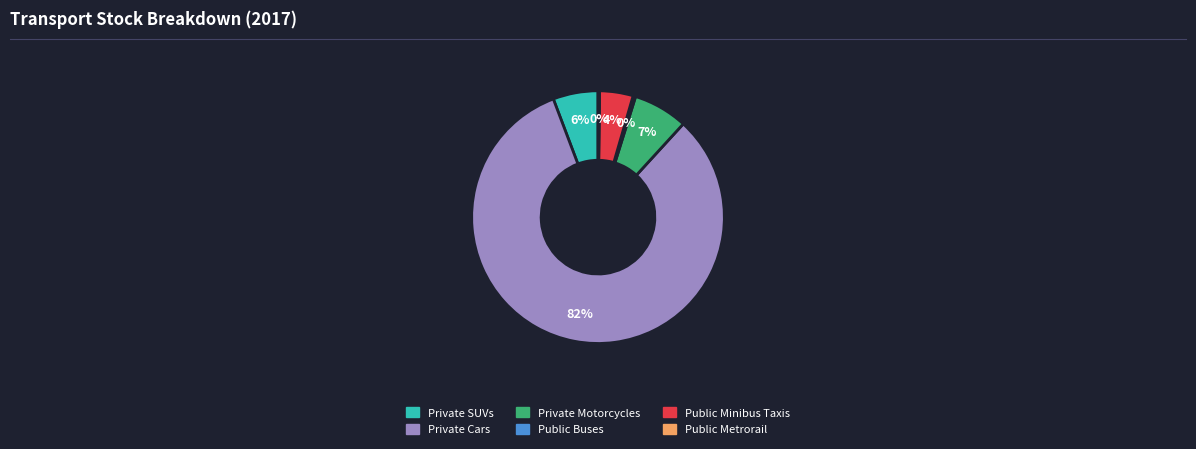

To the nearest percent, what is the average slice percentage?

17%